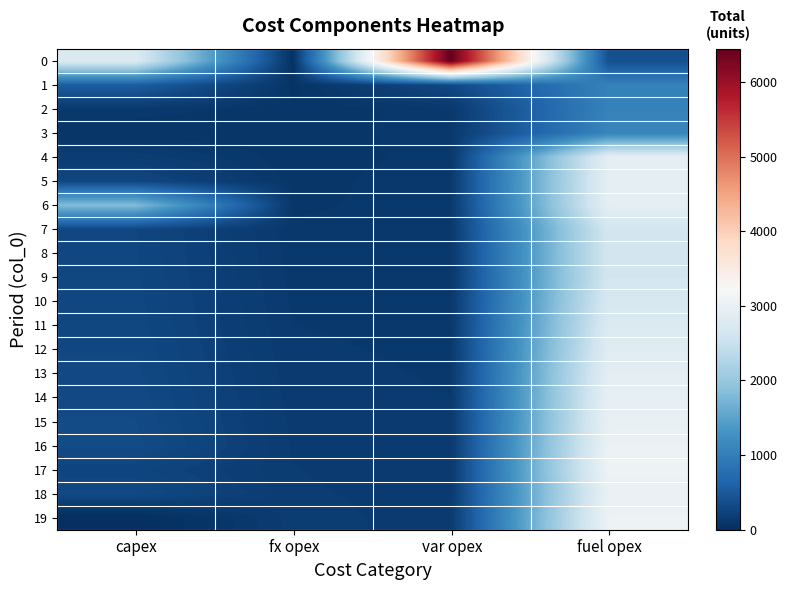

Reading left to right, transcribe all the data shown in this chart.

0: capex=2766	fx opex=28	var opex=6444	fuel opex=394
1: capex=556	fx opex=64	var opex=303	fuel opex=1045
2: capex=118	fx opex=79	var opex=116	fuel opex=1052
3: capex=75	fx opex=83	var opex=118	fuel opex=1093
4: capex=170	fx opex=83	var opex=112	fuel opex=2898
5: capex=281	fx opex=85	var opex=124	fuel opex=2920
6: capex=1820	fx opex=91	var opex=124	fuel opex=2920
7: capex=278	fx opex=110	var opex=120	fuel opex=2642
8: capex=280	fx opex=114	var opex=117	fuel opex=2642
9: capex=283	fx opex=118	var opex=116	fuel opex=2642
10: capex=287	fx opex=122	var opex=116	fuel opex=2702
11: capex=291	fx opex=126	var opex=118	fuel opex=2765
12: capex=299	fx opex=130	var opex=121	fuel opex=2831
13: capex=311	fx opex=134	var opex=123	fuel opex=2900
14: capex=320	fx opex=139	var opex=126	fuel opex=2945
15: capex=329	fx opex=143	var opex=128	fuel opex=2983
16: capex=339	fx opex=148	var opex=130	fuel opex=3024
17: capex=258	fx opex=152	var opex=133	fuel opex=3067
18: capex=311	fx opex=157	var opex=136	fuel opex=2994
19: capex=0	fx opex=162	var opex=139	fuel opex=3051